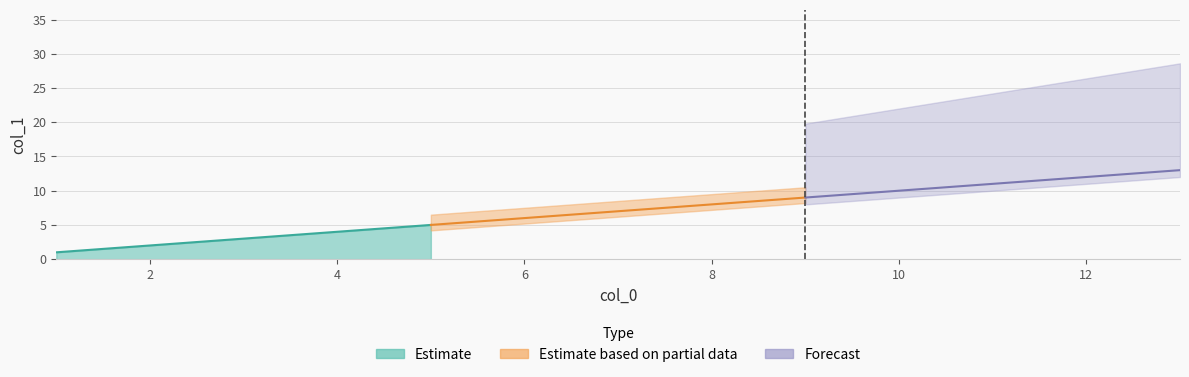

True or false: Estimate and col_0_vals cross at least once.

True